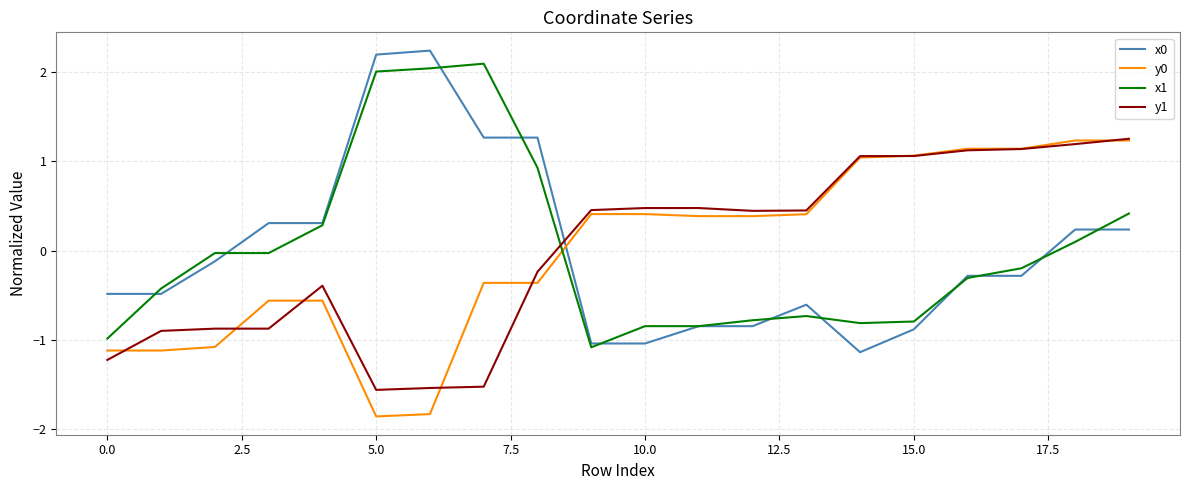

True or false: x1 and y1 intersect in this chart.

True